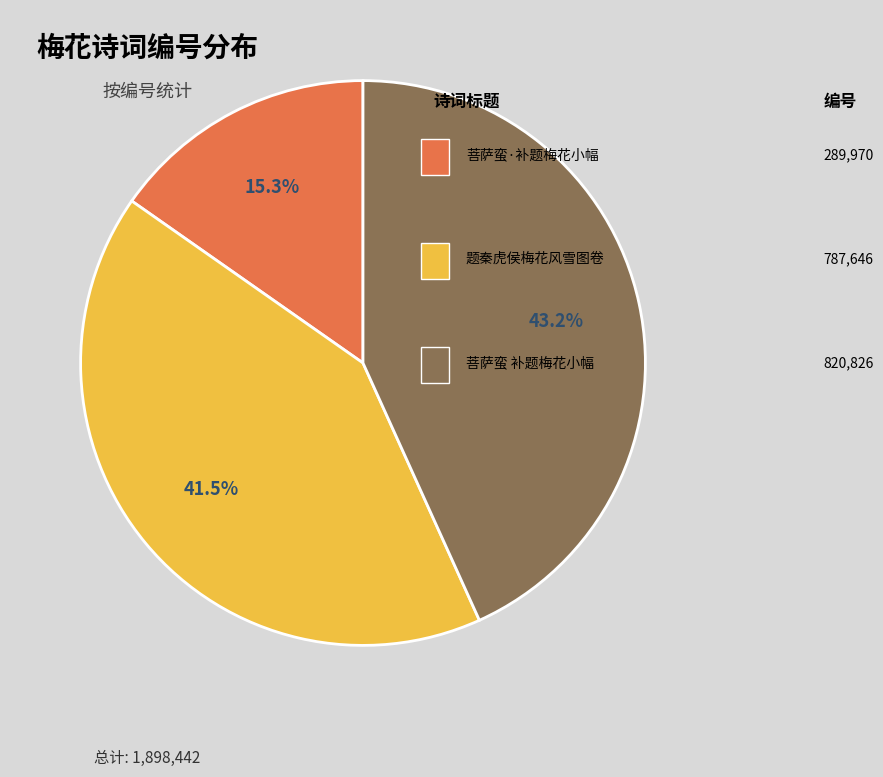

Is there any slice that represents more than half of the pie?

No